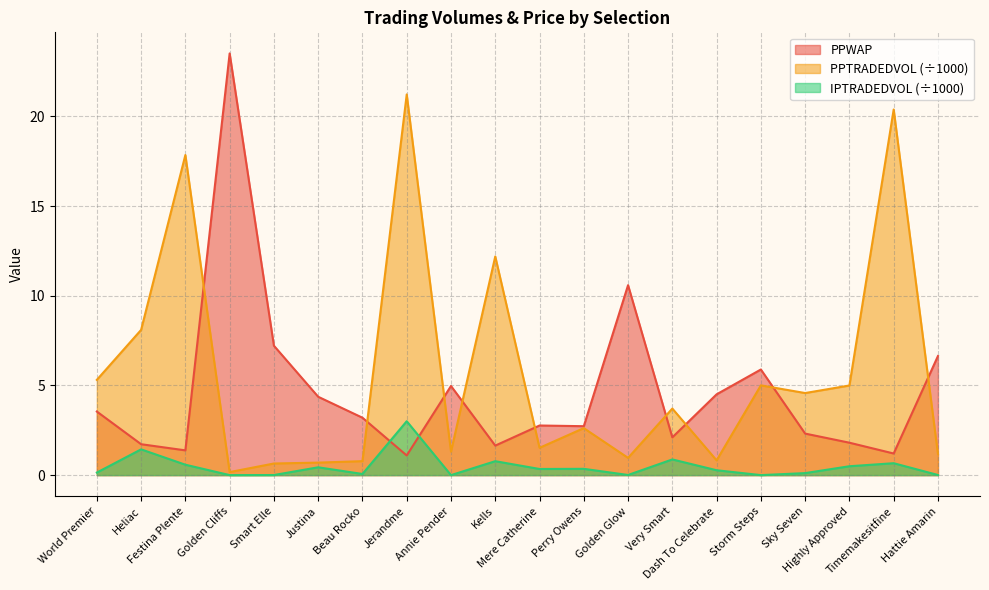

At which category does PPTRADEDVOL reach its first local peak?

Festina Plente